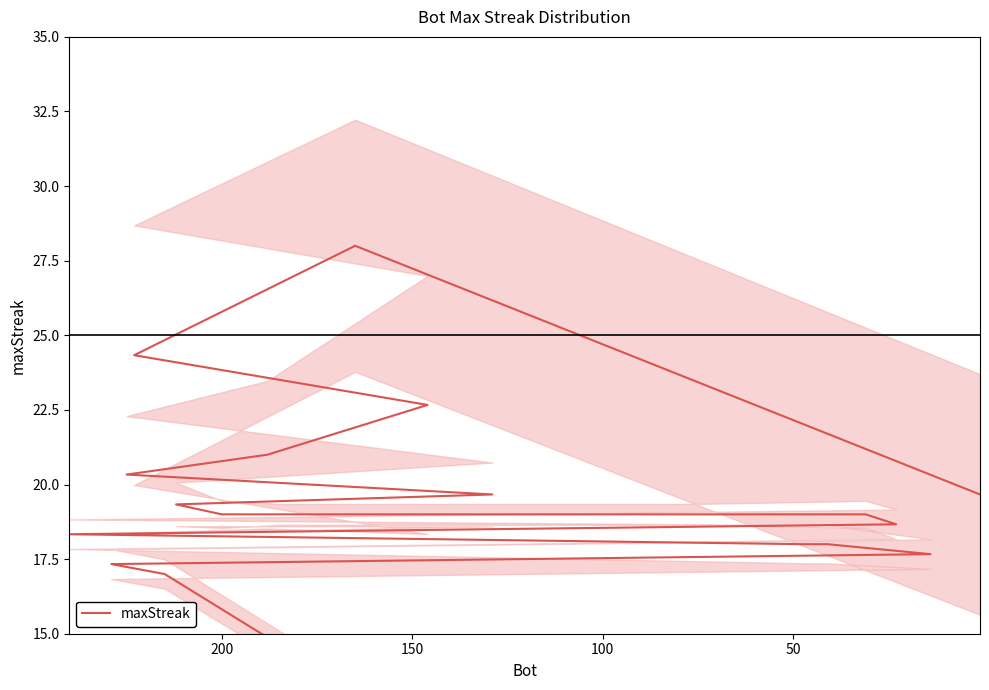

The chart shows a value of 31.9 at 9. True or false?

False